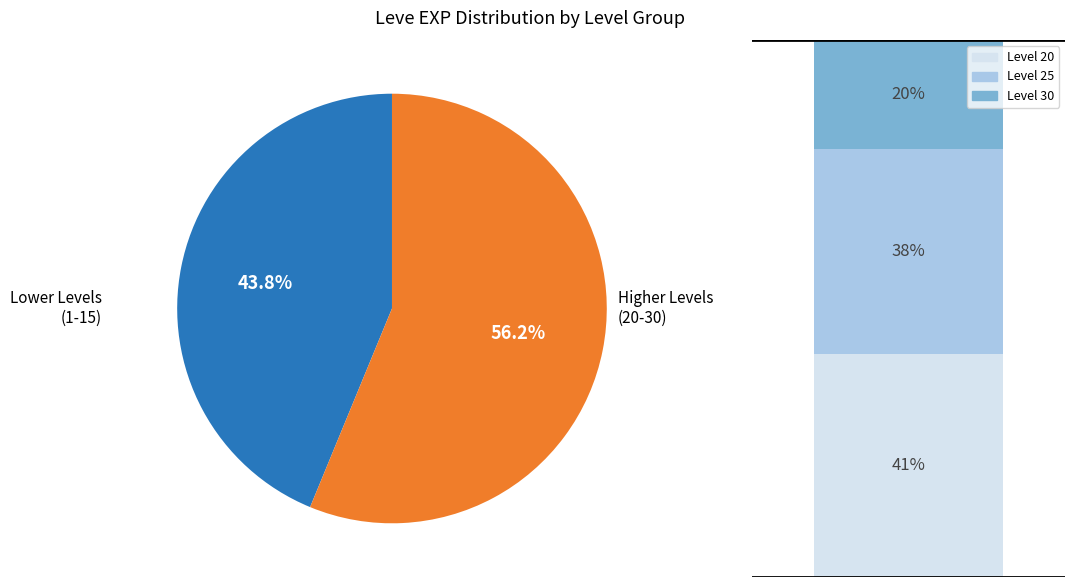

The 15 slice represents 0% of the pie. True or false?

True